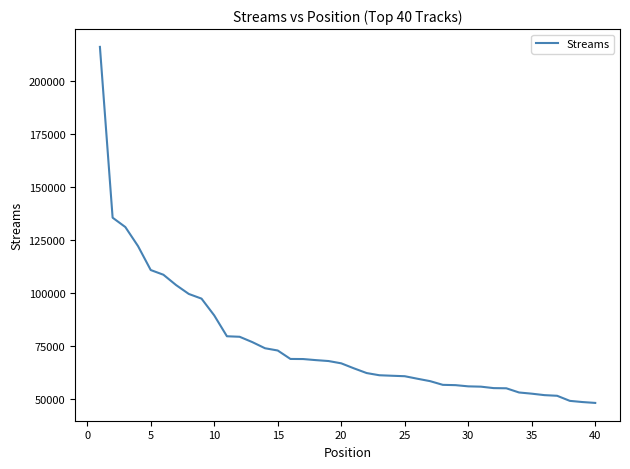

What is the difference between the maximum and minimum values?

167952